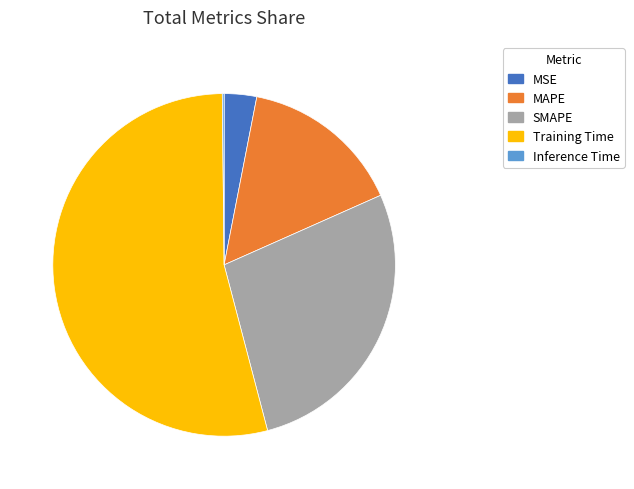

What is the largest slice in the pie chart?

Training Time